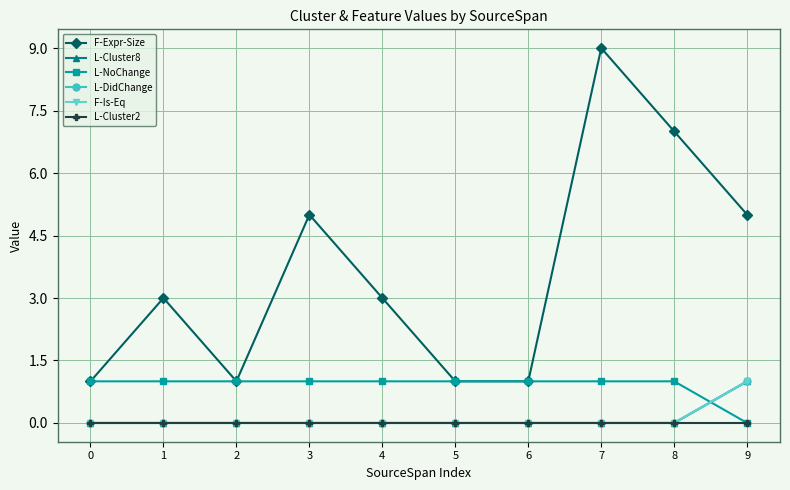

True or false: L-Cluster2 has a value of 0 at 6.

True